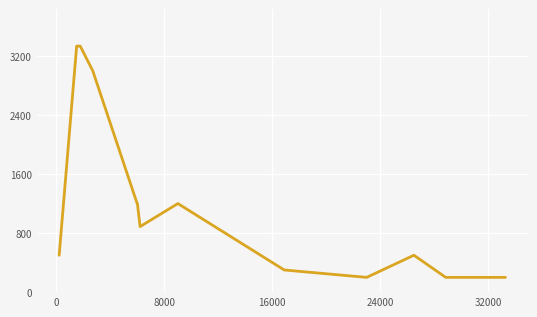

What is the difference between the maximum and minimum values?

3133